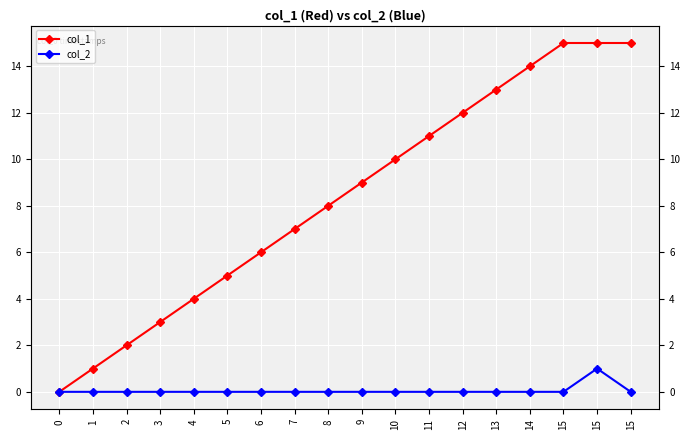

True or false: col_1 has more than 1 interior local peaks.

False